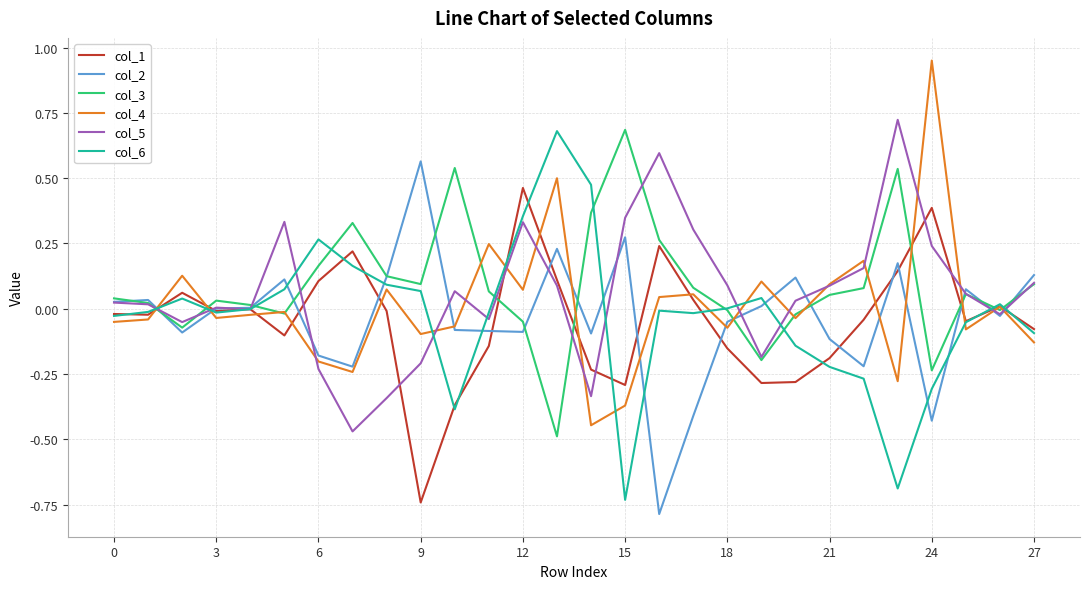

What is the sum of all col_1 values?

-1.2